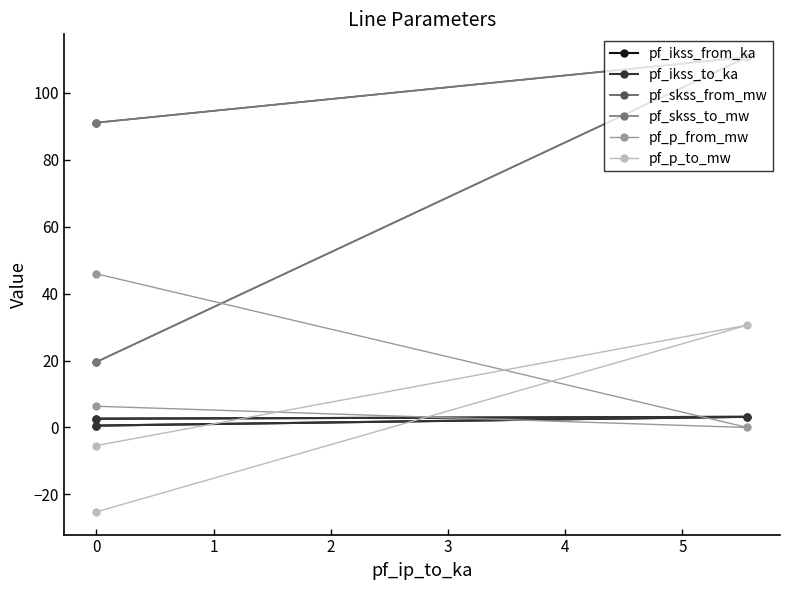

Does the chart have visible grid lines?

No